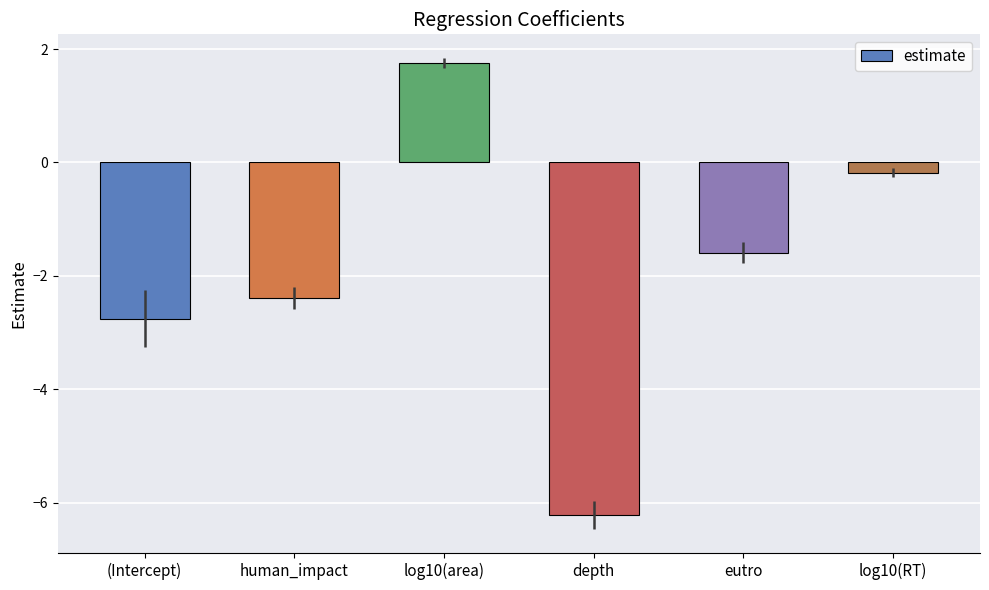

What is the label of the 4th bar from the left?

depth